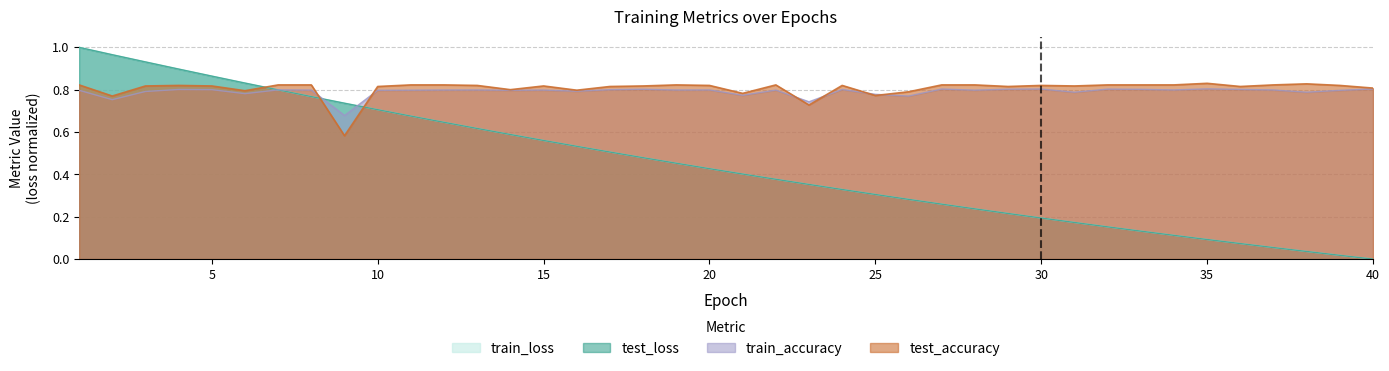

Reading left to right, list all the values displayed in this chart.

test_loss: 1.0	1.0	0.9	0.9	0.9	0.8	0.8	0.8	0.7	0.7	0.7	0.6	0.6	0.6	0.6	0.5	0.5	0.5	0.5	0.4	0.4	0.4	0.4	0.3	0.3	0.3	0.3	0.2	0.2	0.2	0.2	0.2	0.1	0.1	0.1	0.1	0.1	0.0	0.0	0.0
train_loss: 1.0	1.0	0.9	0.9	0.9	0.8	0.8	0.8	0.7	0.7	0.7	0.6	0.6	0.6	0.6	0.5	0.5	0.5	0.5	0.4	0.4	0.4	0.4	0.3	0.3	0.3	0.3	0.2	0.2	0.2	0.2	0.2	0.1	0.1	0.1	0.1	0.1	0.0	0.0	0.0
test_accuracy: 0.8	0.8	0.8	0.8	0.8	0.8	0.8	0.8	0.6	0.8	0.8	0.8	0.8	0.8	0.8	0.8	0.8	0.8	0.8	0.8	0.8	0.8	0.7	0.8	0.8	0.8	0.8	0.8	0.8	0.8	0.8	0.8	0.8	0.8	0.8	0.8	0.8	0.8	0.8	0.8
train_accuracy: 0.8	0.8	0.8	0.8	0.8	0.8	0.8	0.8	0.7	0.8	0.8	0.8	0.8	0.8	0.8	0.8	0.8	0.8	0.8	0.8	0.8	0.8	0.7	0.8	0.8	0.8	0.8	0.8	0.8	0.8	0.8	0.8	0.8	0.8	0.8	0.8	0.8	0.8	0.8	0.8